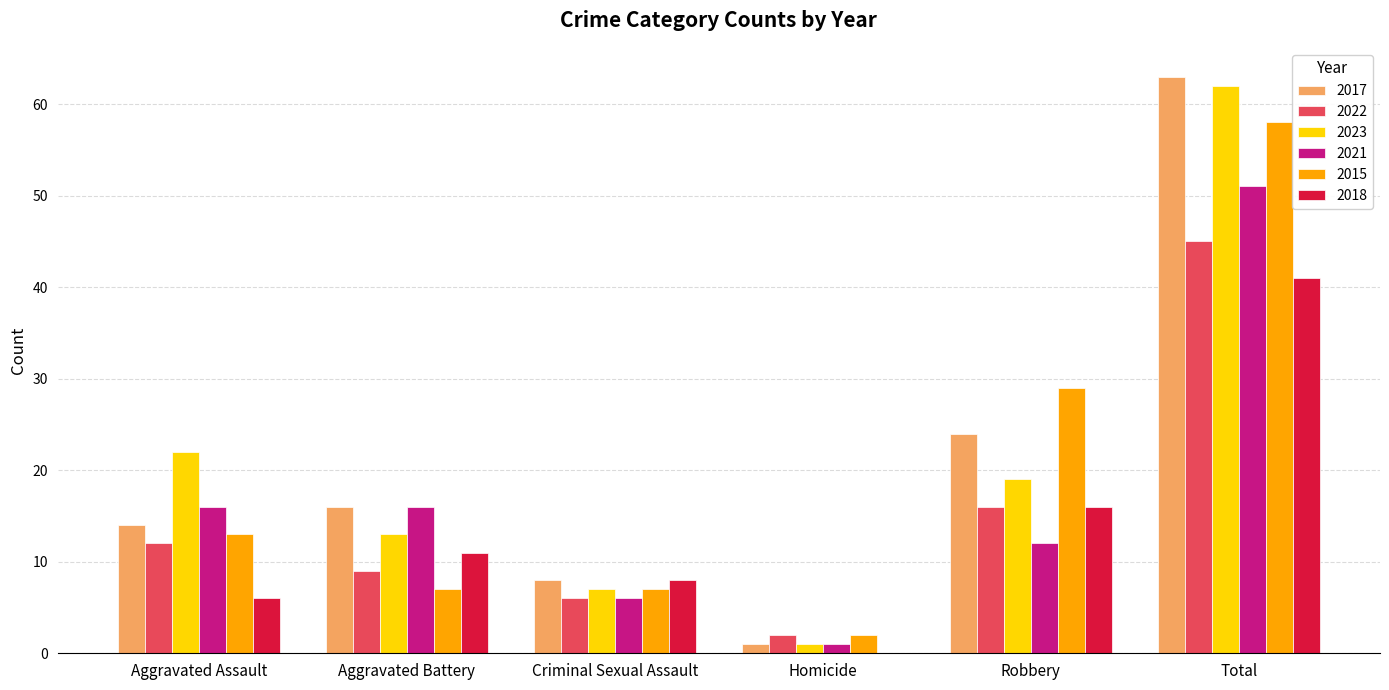

What is the sum of all 2023 values?

124